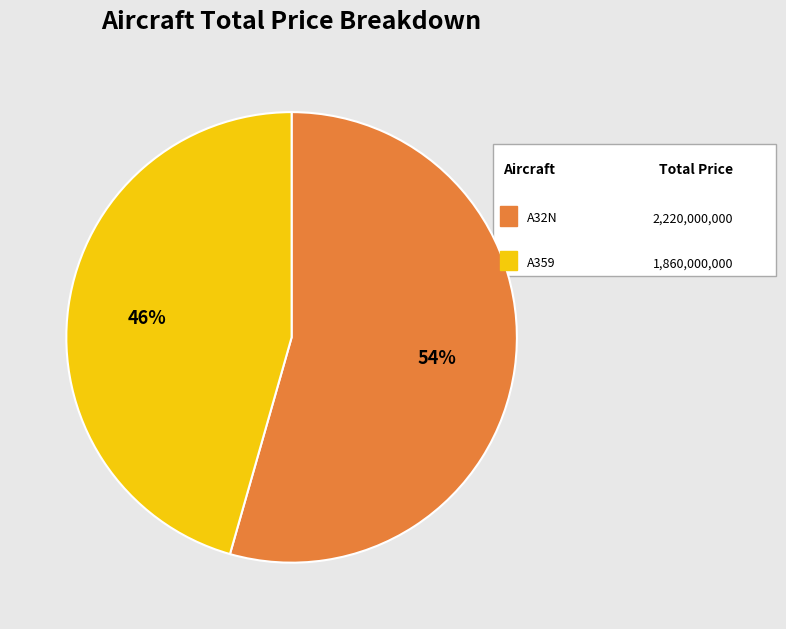

Is there any slice that represents more than half of the pie?

Yes